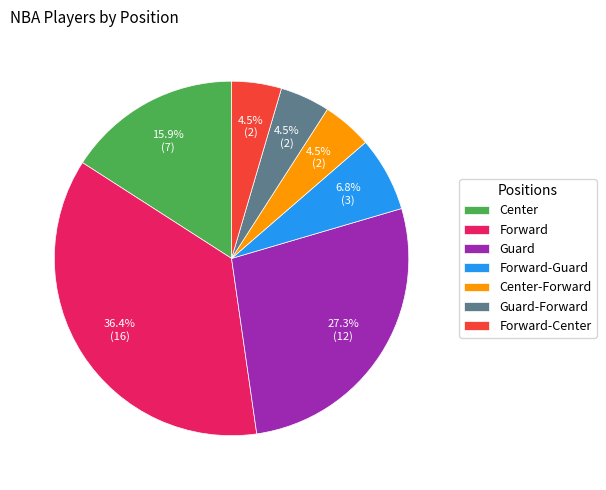

What percentage is the Guard slice, to the nearest percent?

27%